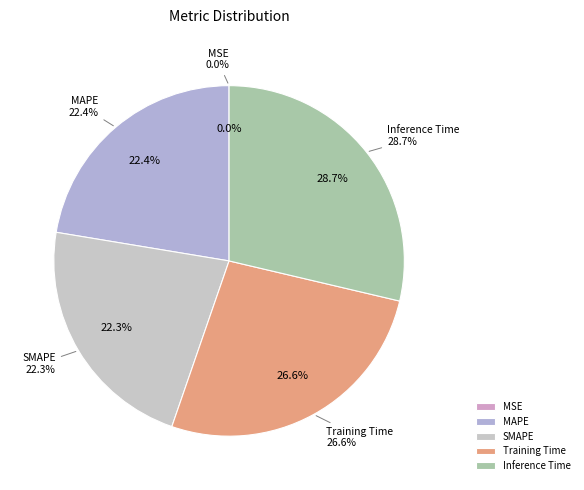

To the nearest percent, what is the average slice percentage?

20%